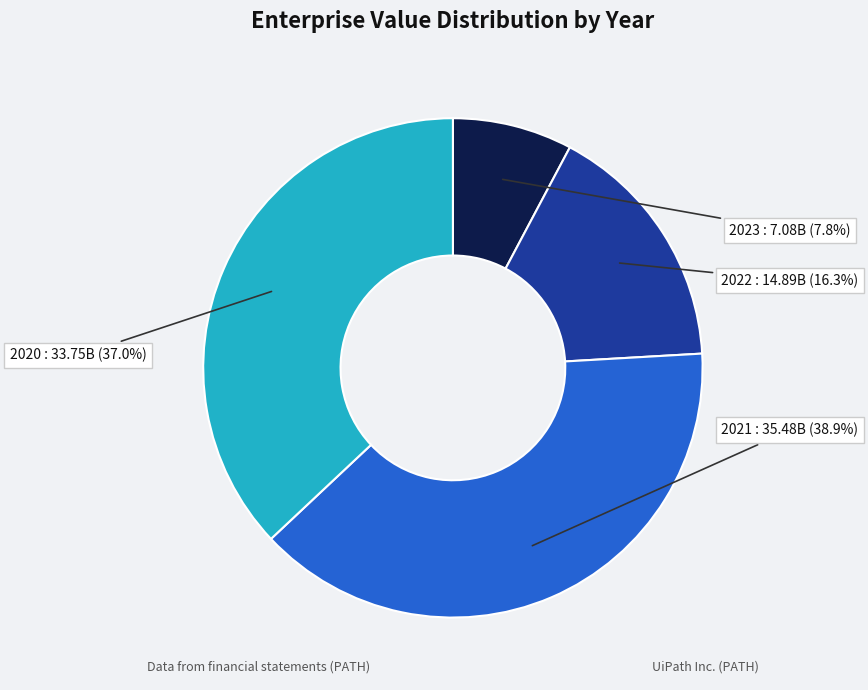

Which slice is the largest?

2021